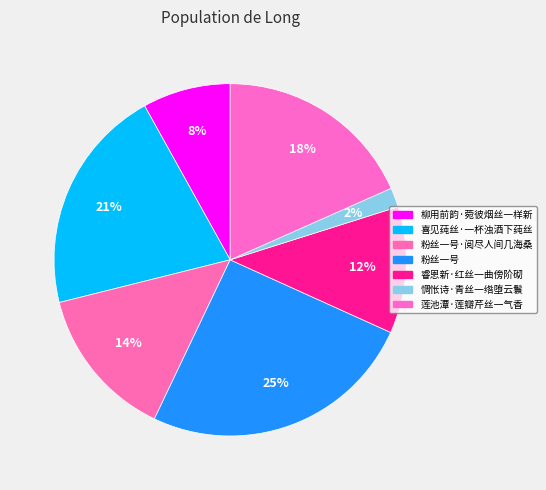

Which category has the smallest portion of the pie?

惆怅诗·青丝一绺堕云鬟